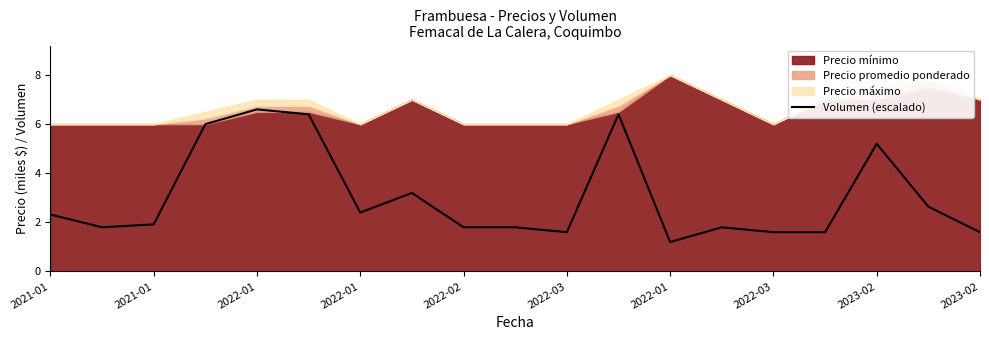

Approximately how many times larger is the value at 2021-01 compared to 2022-03?

1.4